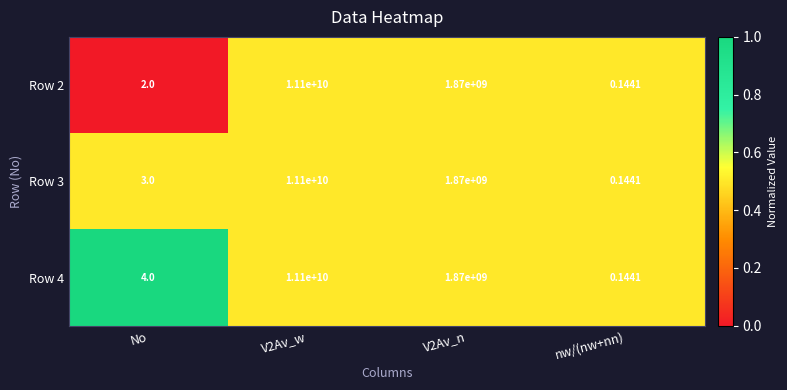

Is the value of Row 3 at nw/(nw+nn) greater than the value of Row 4 at No?

No